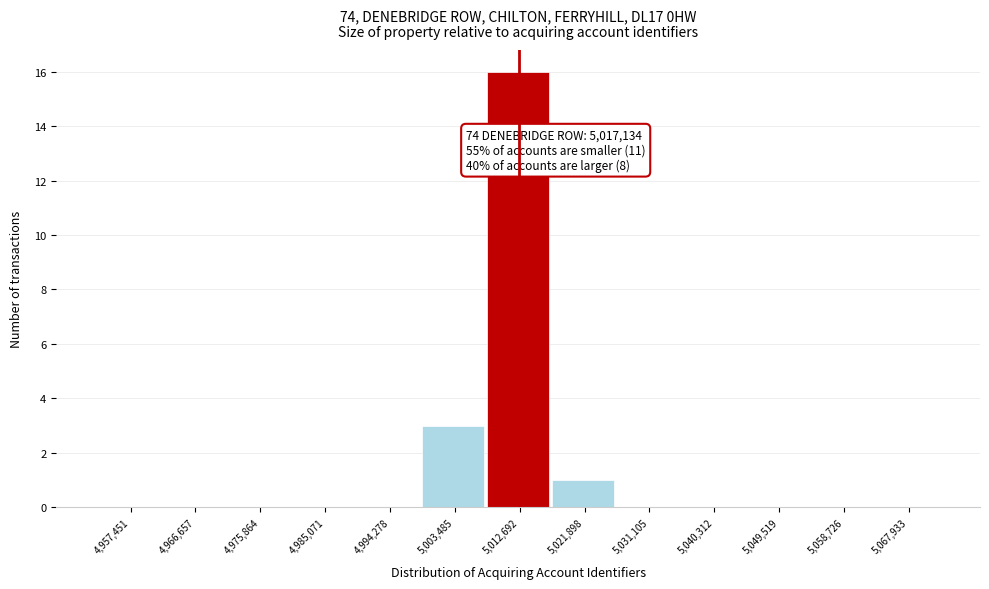

Reading left to right, extract all data points from this chart.

4,957,451=0	4,966,657=0	4,975,864=0	4,985,071=0	4,994,278=0	5,003,485=3	5,012,692=16	5,021,898=1	5,031,105=0	5,040,312=0	5,049,519=0	5,058,726=0	5,067,933=0